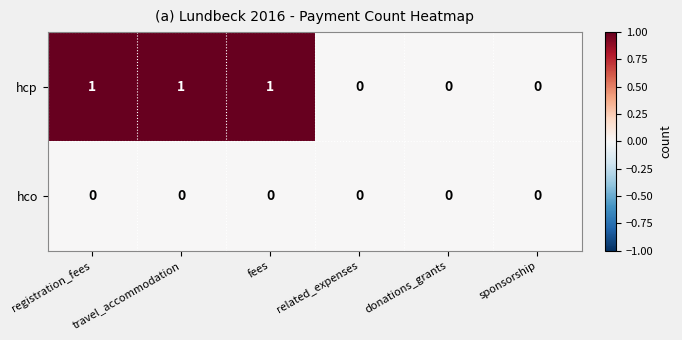

Is it true that hco equals 0 at related_expenses?

True